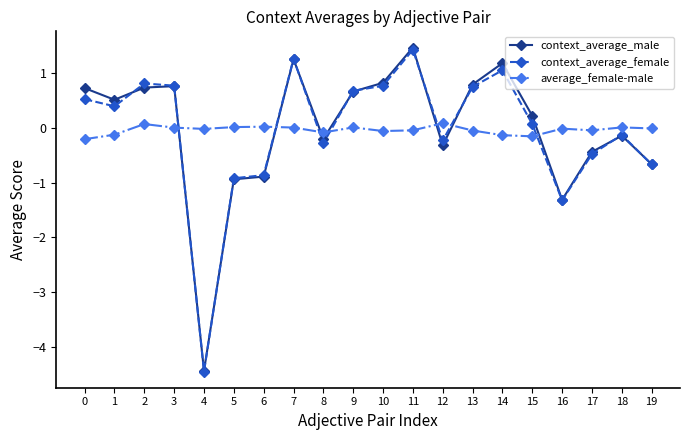

What is the greatest value displayed?

1.5